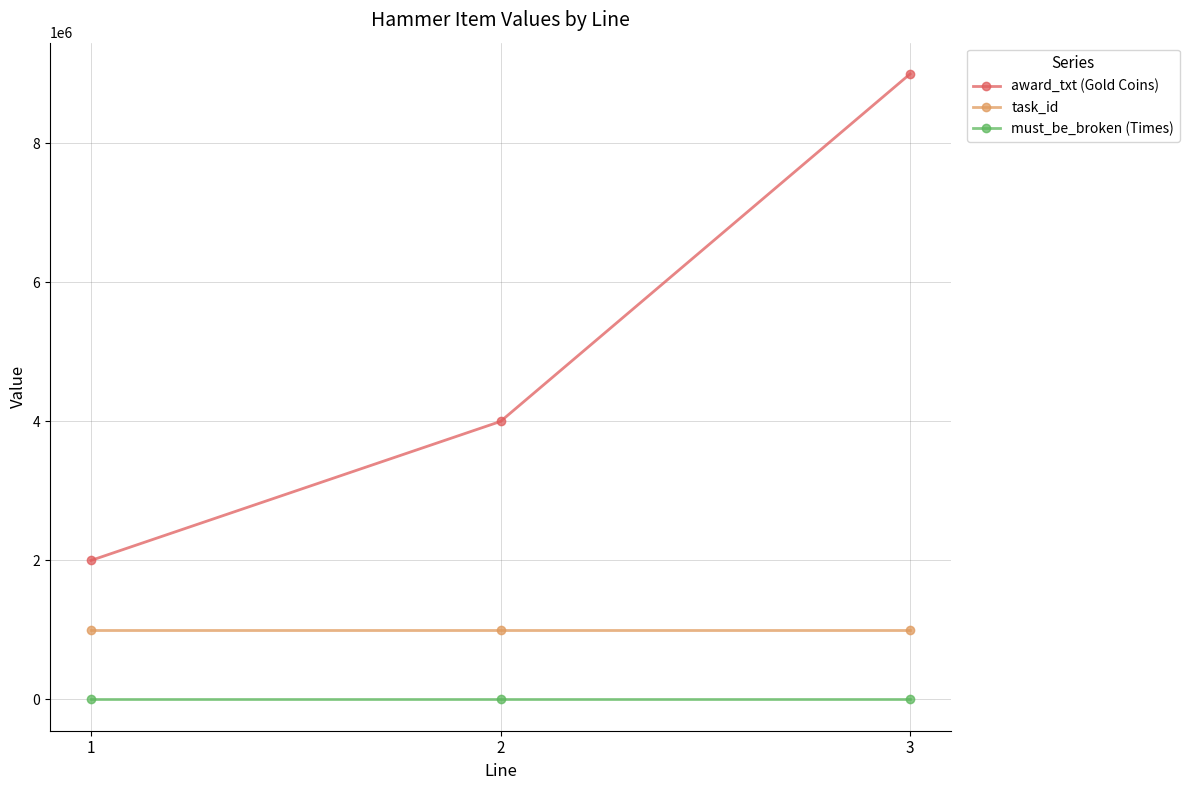

At how many categories does at least one series exceed 6066427?

1